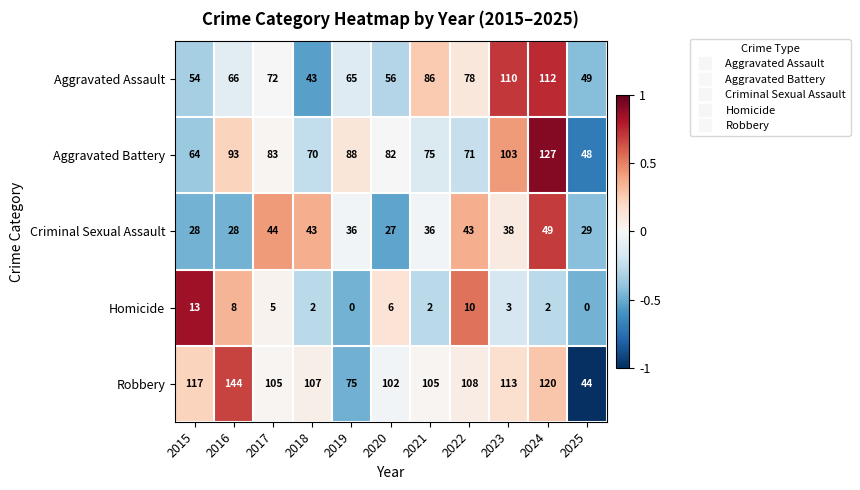

What is the maximum value shown in the chart?

144